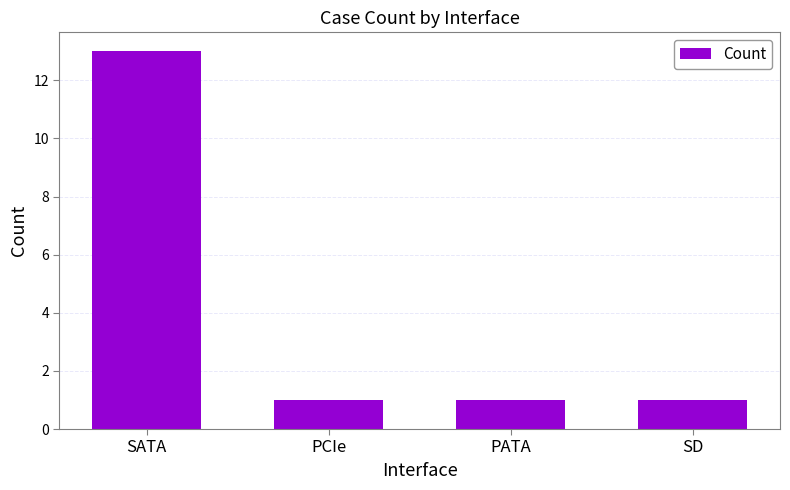

Is it true that the value at PCIe is 0?

False